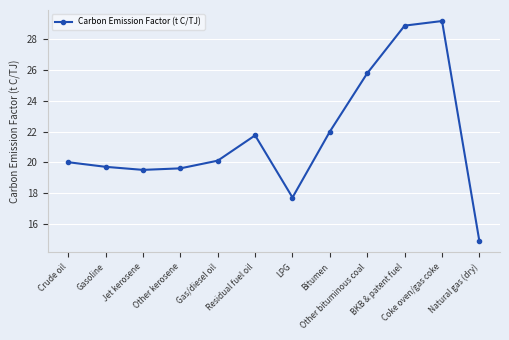

What is the change in value from LPG to Bitumen?

+4.3